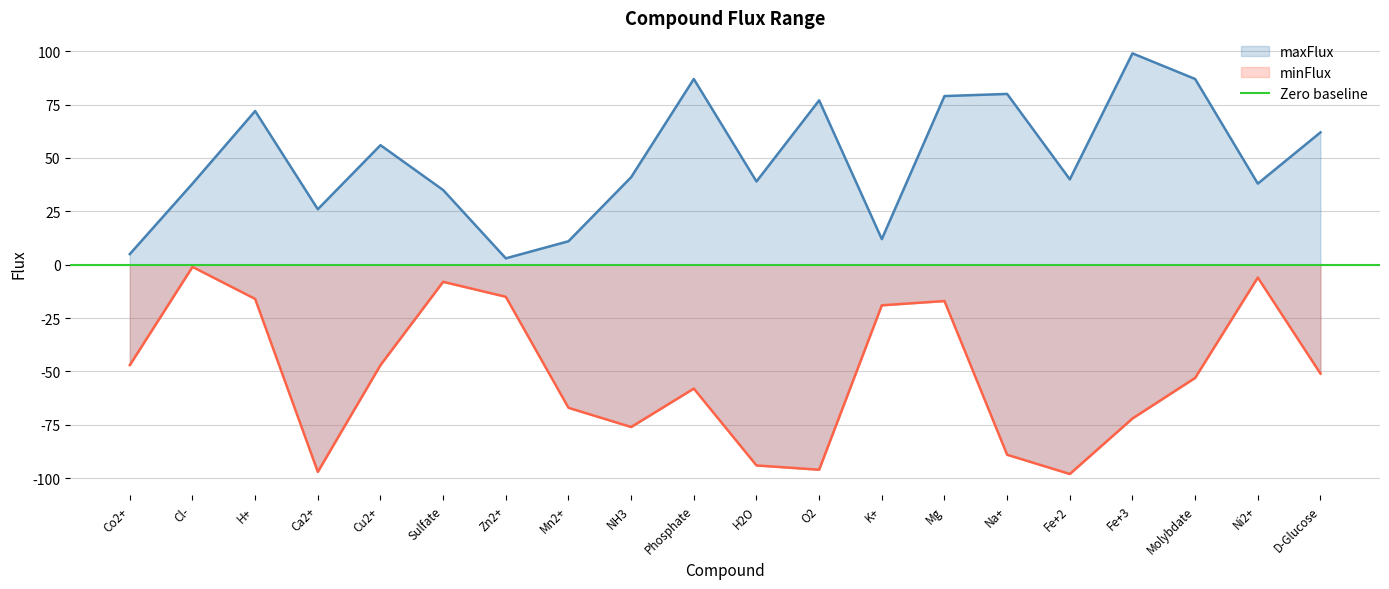

What is the smallest value displayed?

-98